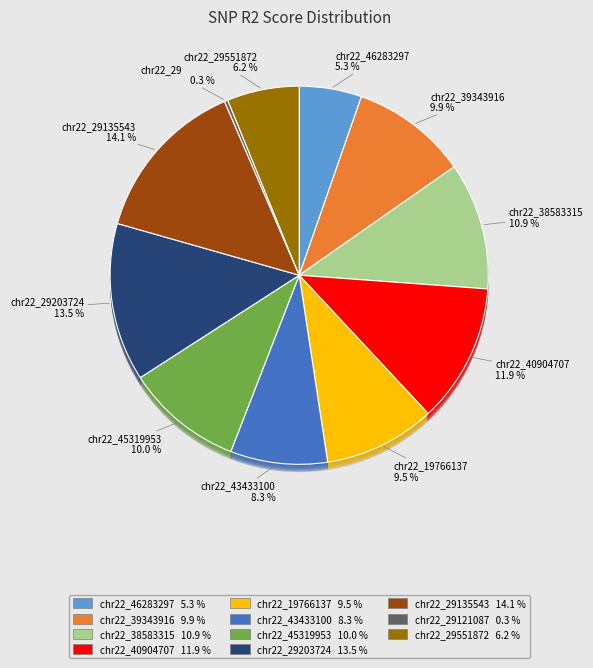

Between chr22_39343916 and chr22_46283297, which is larger?

chr22_39343916